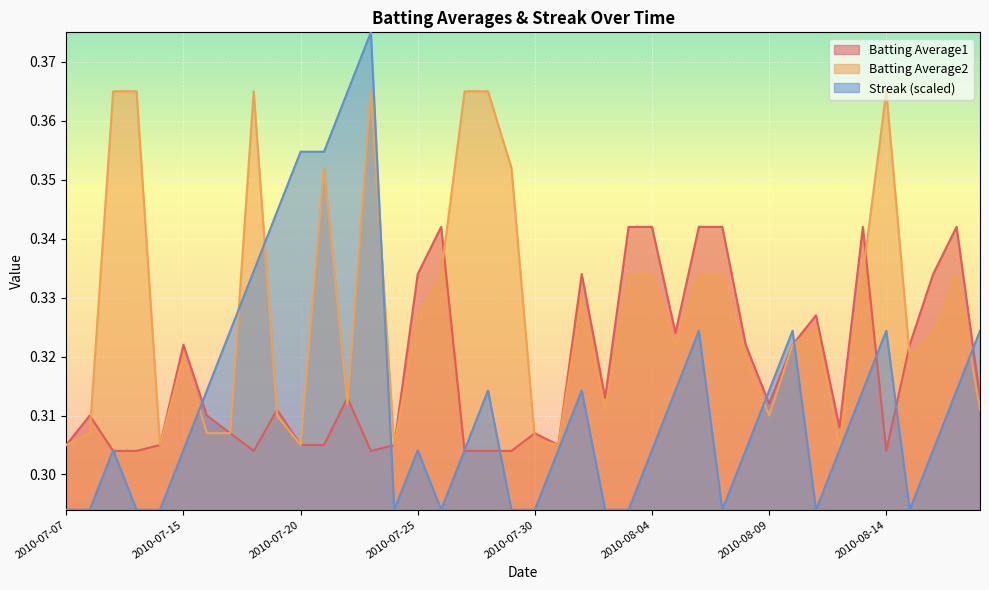

How many times do Streak and Batting Average1 cross each other?

11